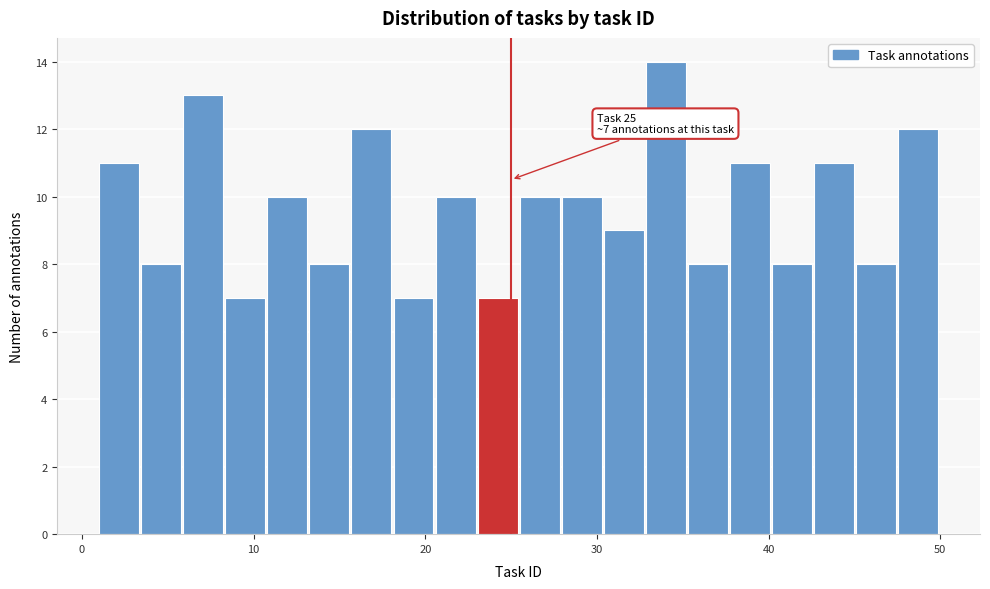

Read against the x-axis, roughly where is the centre of the tallest bar?

34